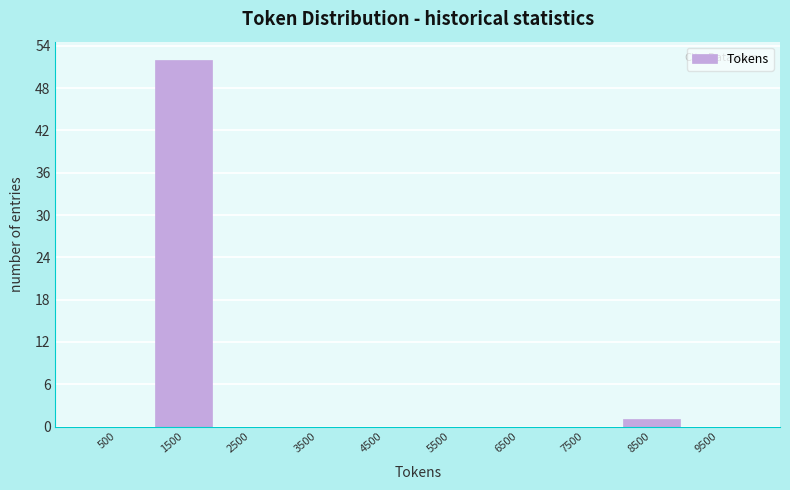

How tall is the bar that spans 1000 to 2000 on the x-axis? The values are not printed on the chart, so give them approximately, as read against the axis.

52